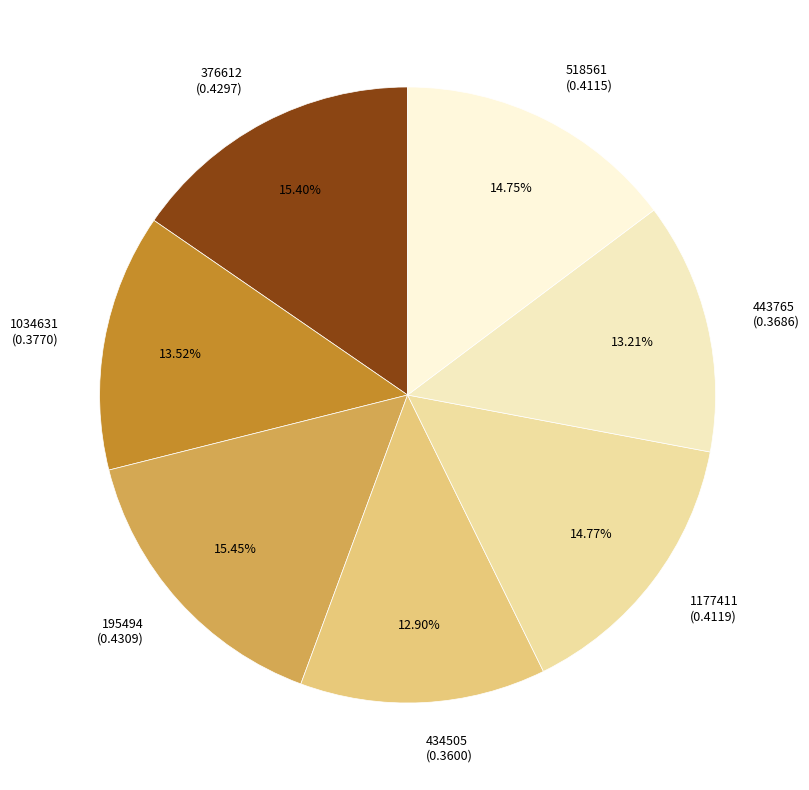

Combined, do 1177411 and 443765 account for over 50%?

No